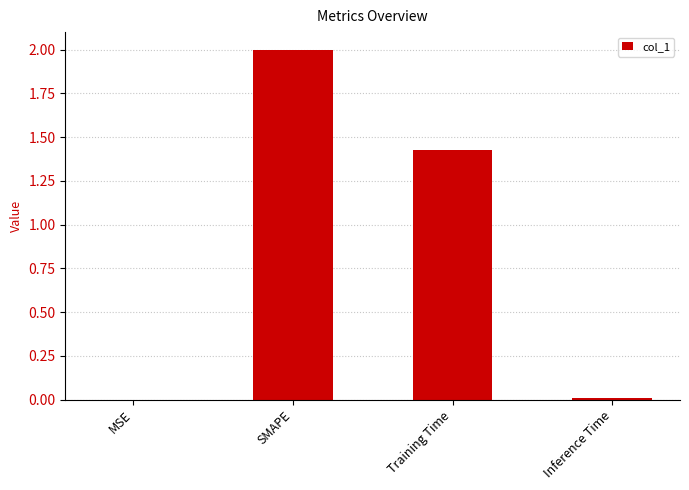

Count the number of categories in the chart.

4